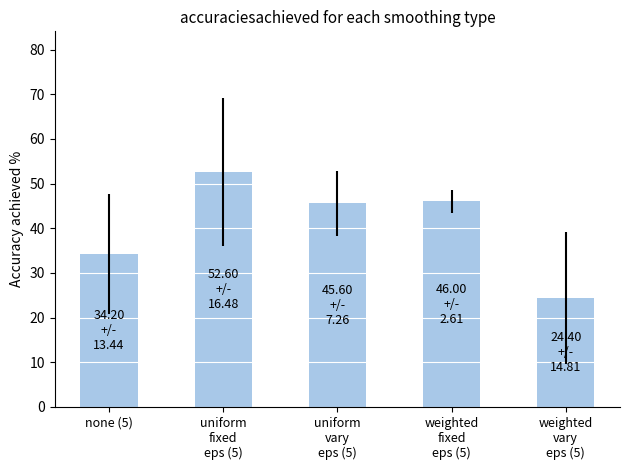

How many bars are there in total?

5